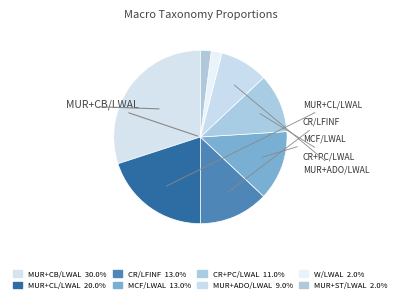

Rank the categories by value from lowest to highest.

W/LWAL, MUR+ST/LWAL, MUR+ADO/LWAL, CR+PC/LWAL, CR/LFINF, MCF/LWAL, MUR+CL/LWAL, MUR+CB/LWAL